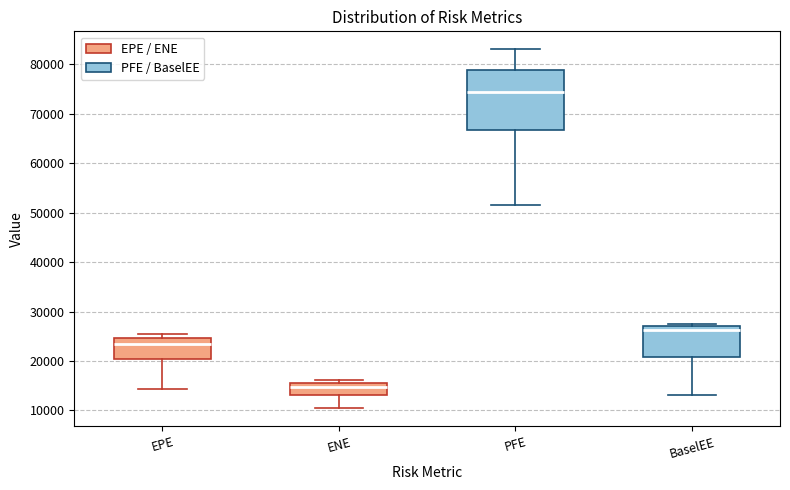

Where does the median line of the box for PFE sit on the y-axis? The values are not printed on the chart, so give them approximately, as read against the axis.

74000